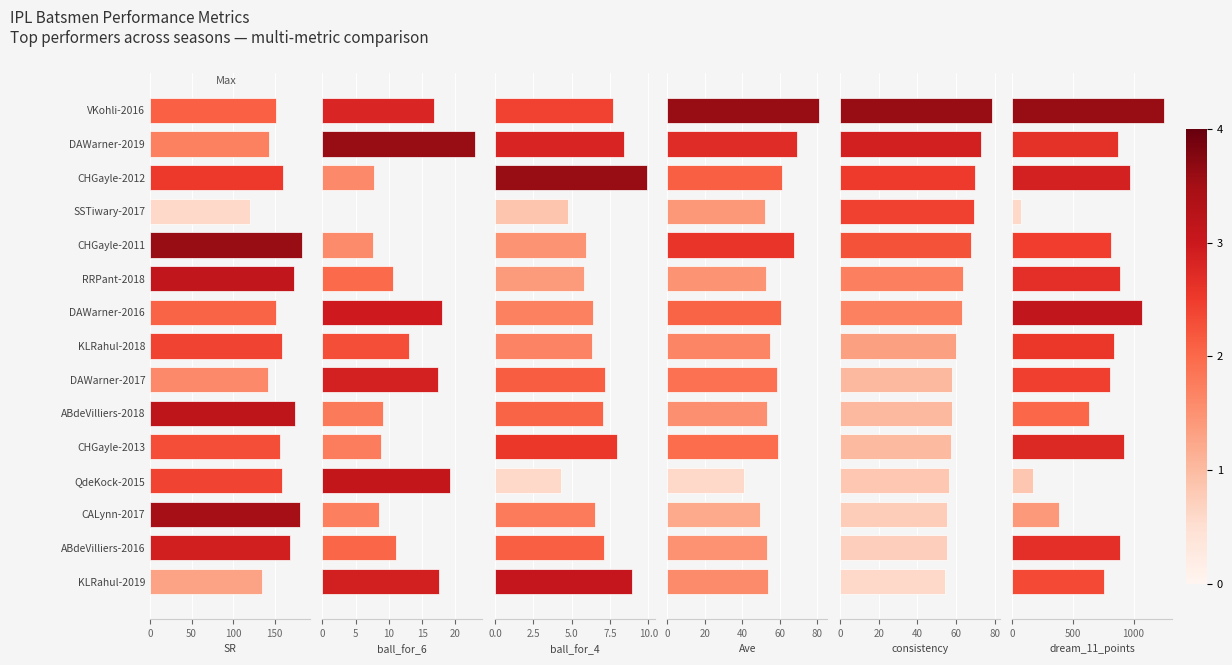

List the series in order of their peak value, highest first.

dream_11_points, SR, Ave, consistency, ball_for_6, ball_for_4